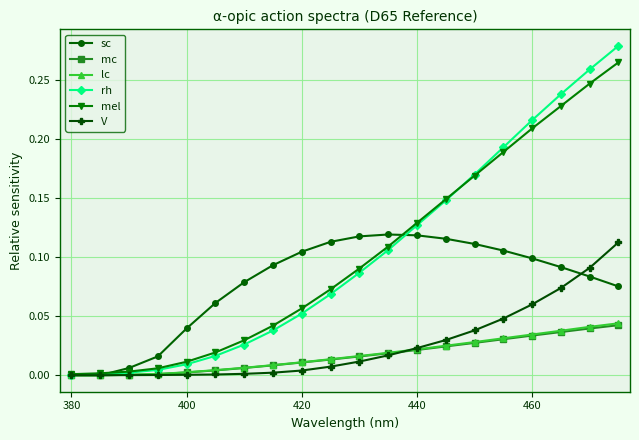

Which series has the largest range (max minus min)?

rh